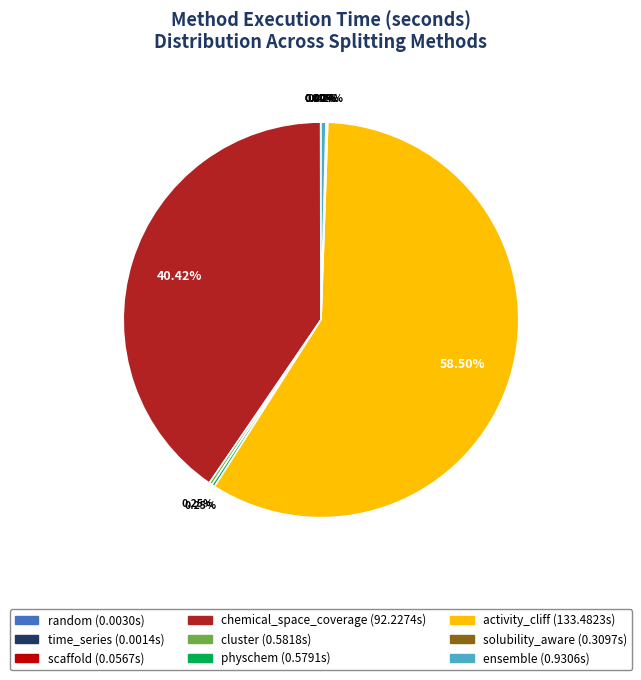

What is the largest slice in the pie chart?

activity_cliff